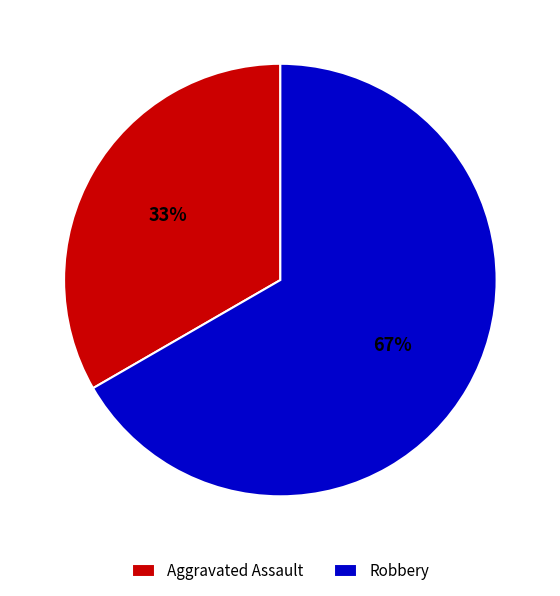

Rank the categories by value from highest to lowest.

Robbery, Aggravated Assault